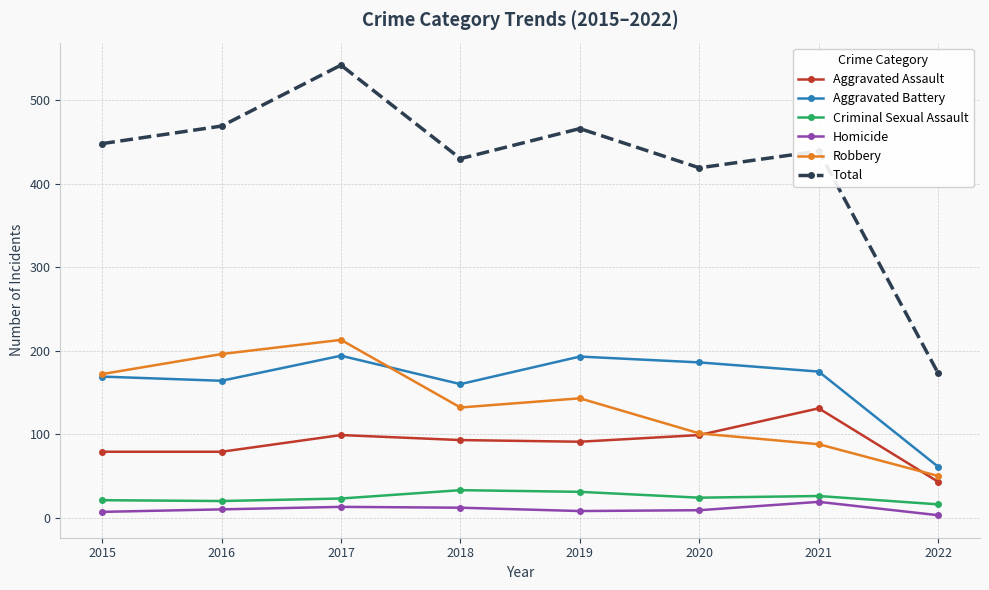

Which category has the lowest value in the Aggravated Battery series?

2022